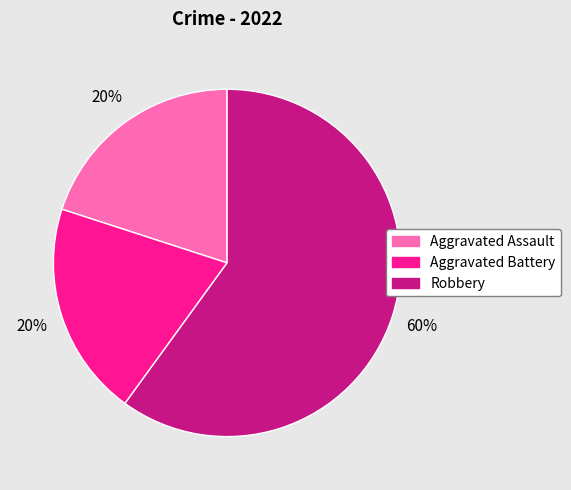

Is it true that Aggravated Assault is 20% of the pie?

True